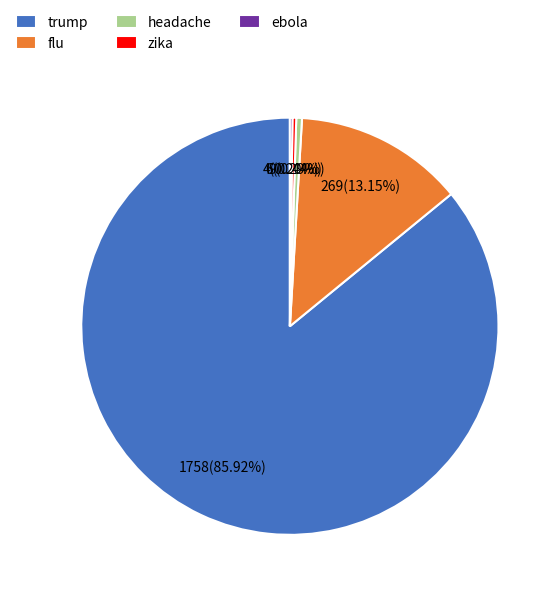

To the nearest percent, what is the average slice percentage?

20%